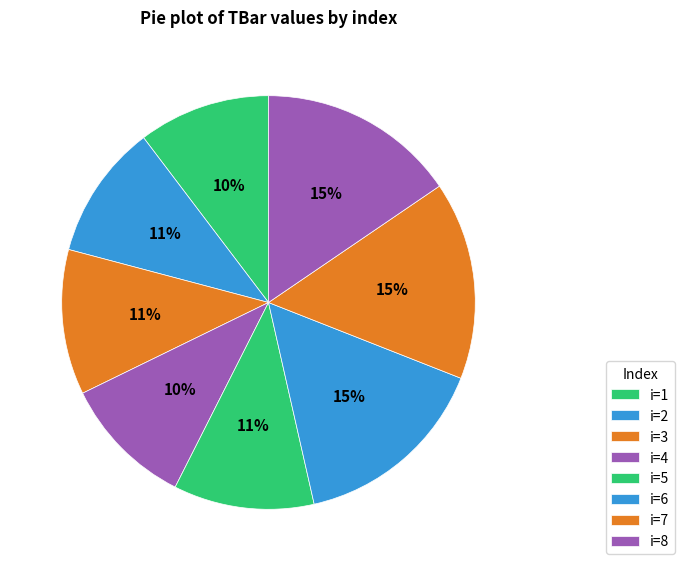

Is there any slice that represents more than half of the pie?

No